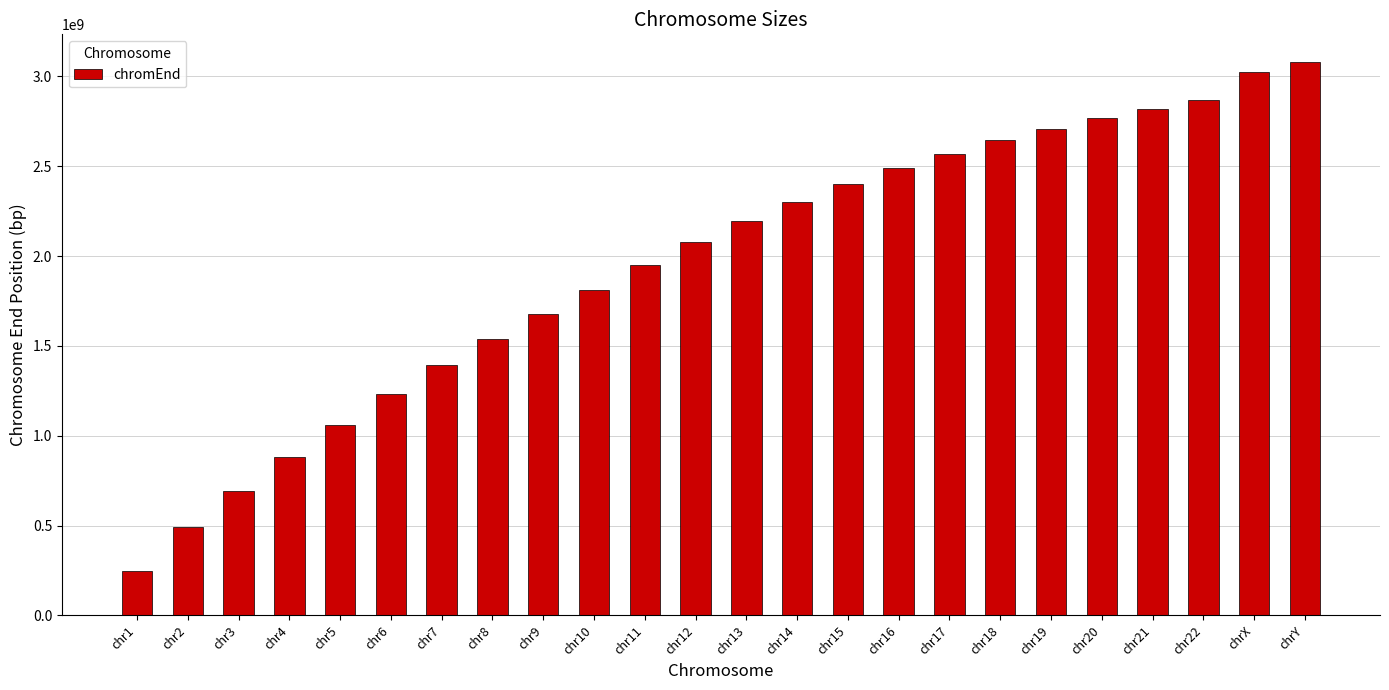

What is the difference between the maximum and minimum values?

2833169761